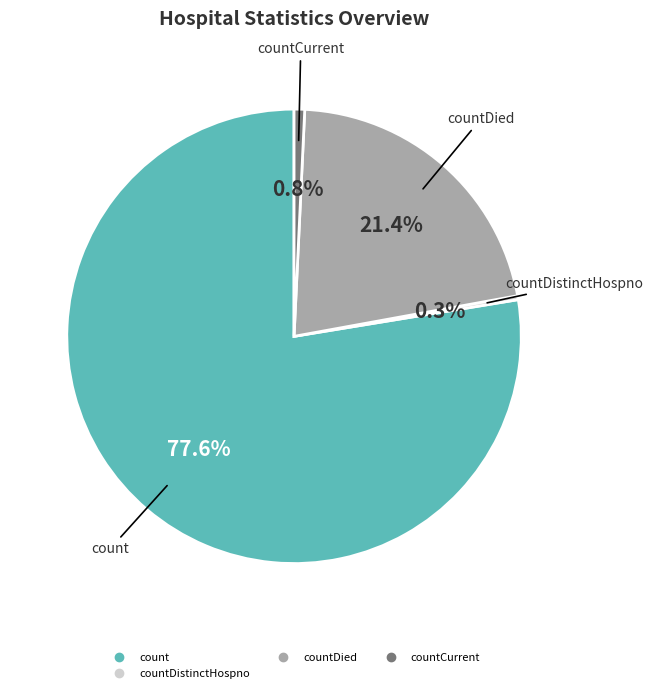

Is there any slice that represents more than half of the pie?

Yes